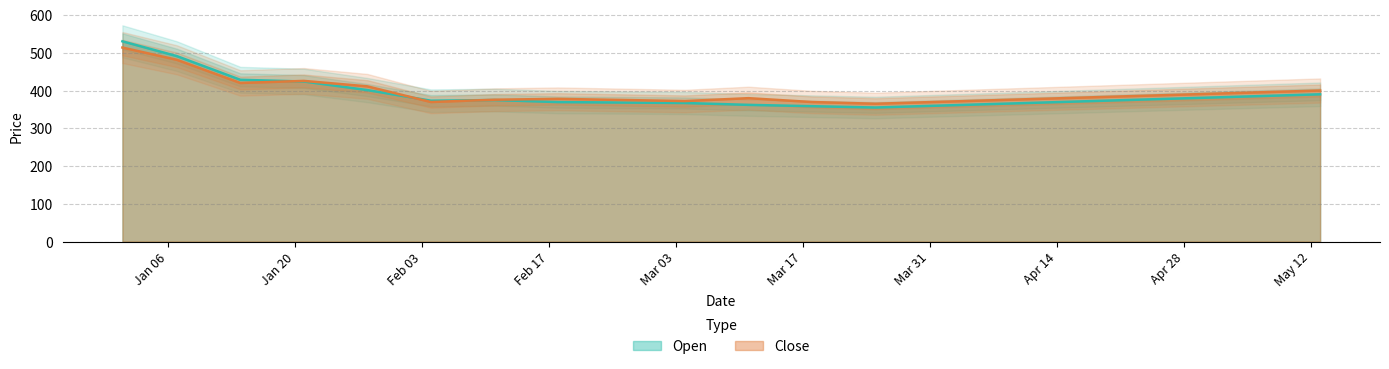

What is the total value across all series at 2025-02-04?

742.6